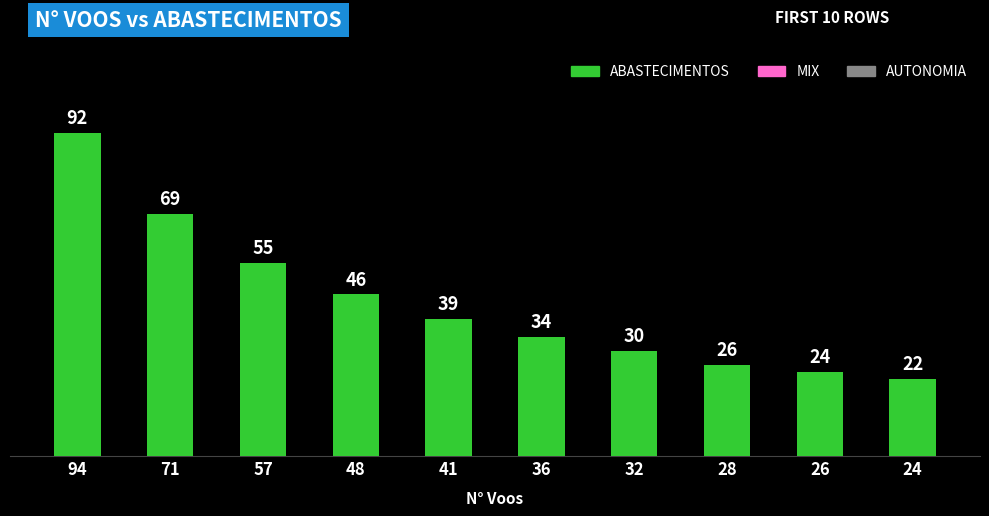

How many data points are less than 39?

5